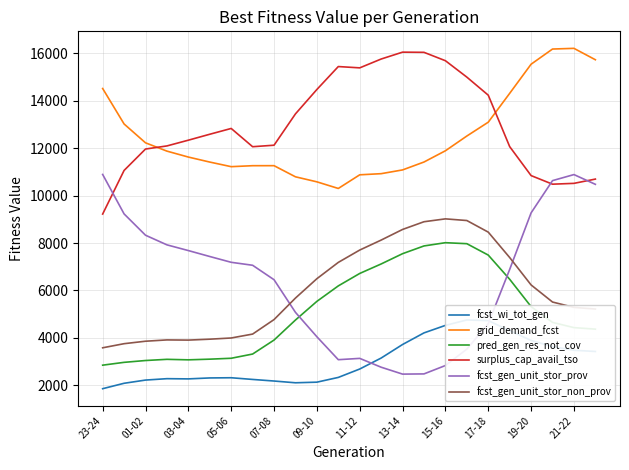

Reading left to right, transcribe all the data shown in this chart.

fcst_wi_tot_gen: 1863	2091	2226	2285	2276	2316	2324	2253	2186	2112	2138	2338	2692	3154	3725	4214	4530	4759	4731	4311	3895	3636	3482	3431
grid_demand_fcst: 14510	13016	12222	11872	11622	11411	11217	11258	11259	10790	10578	10299	10874	10922	11080	11413	11887	12508	13091	14306	15534	16173	16202	15722
pred_gen_res_not_cov: 2854	2973	3050	3100	3079	3107	3145	3323	3912	4756	5542	6194	6718	7118	7551	7877	8014	7972	7492	6473	5321	4656	4436	4372
surplus_cap_avail_tso: 9221	11058	11960	12091	12333	12583	12827	12058	12121	13441	14469	15435	15380	15752	16042	16034	15681	14990	14229	12062	10841	10479	10514	10694
fcst_gen_unit_stor_prov: 10889	9227	8329	7923	7682	7432	7188	7063	6454	5079	4051	3085	3140	2768	2477	2486	2839	3530	4602	6887	9271	10629	10884	10473
fcst_gen_unit_stor_non_prov: 3586	3759	3863	3918	3910	3949	3999	4164	4775	5681	6497	7184	7704	8124	8572	8897	9018	8948	8459	7389	6234	5514	5288	5219